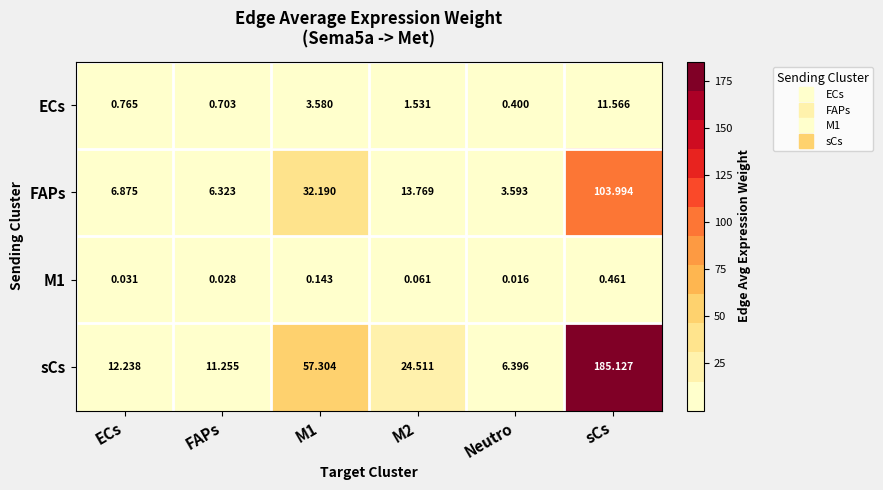

Which series changed the most between ECs and sCs?

sCs